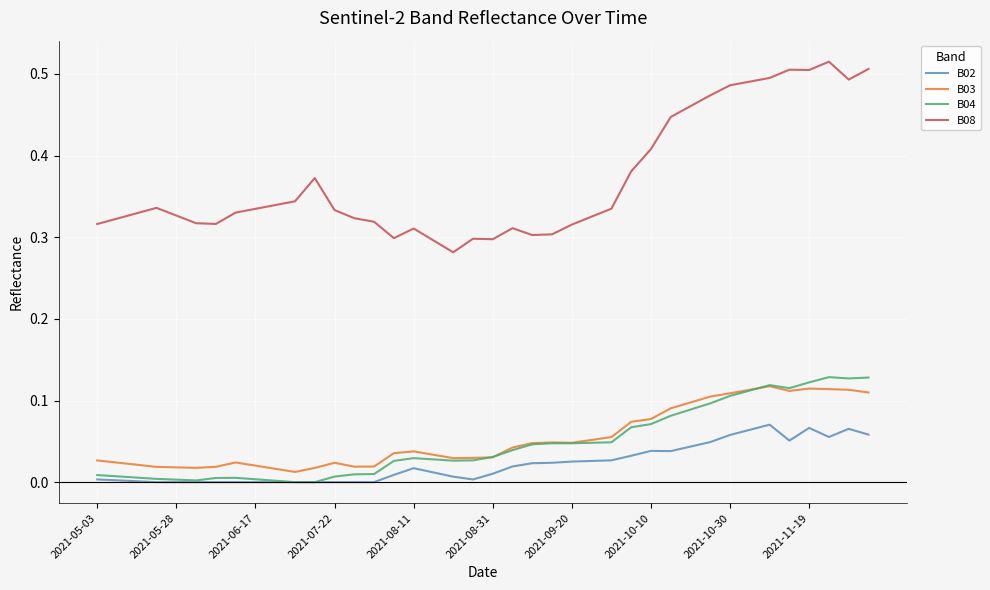

At how many categories does at least one series exceed 0?

40